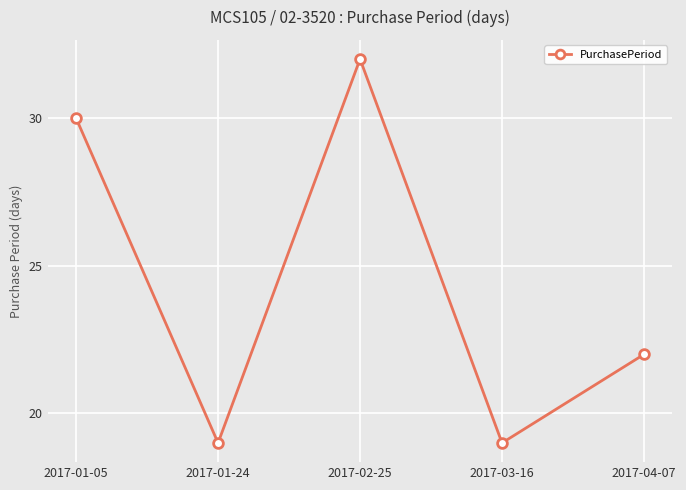

What is the difference between the maximum and minimum values?

13